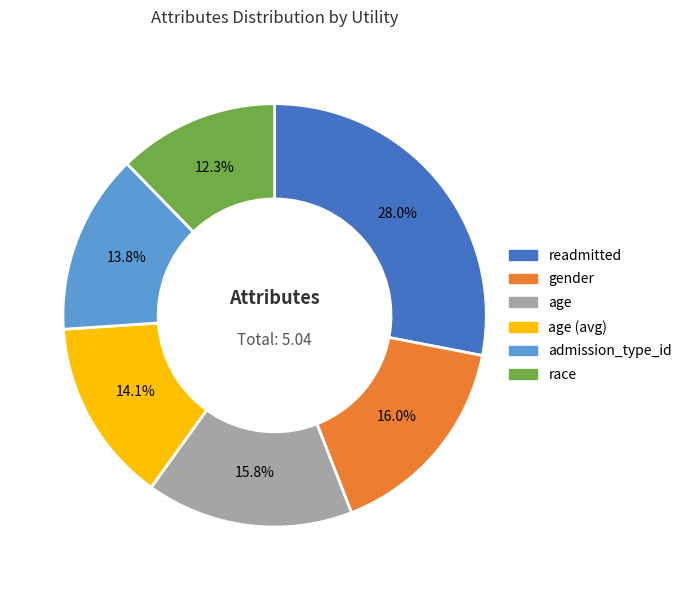

Which slice is the smallest?

race